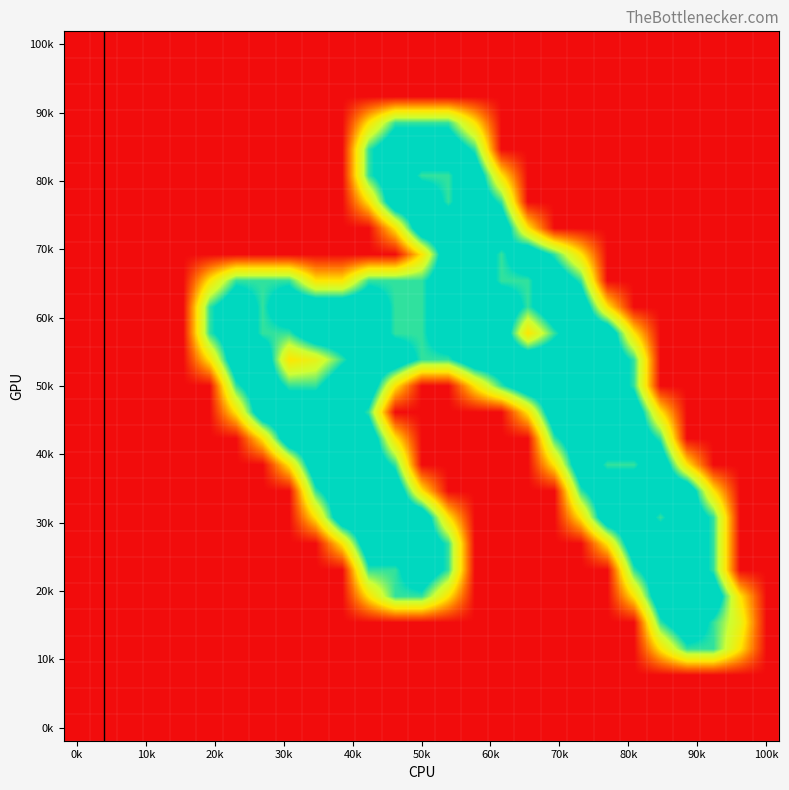

How many categories are shown in the chart?

27